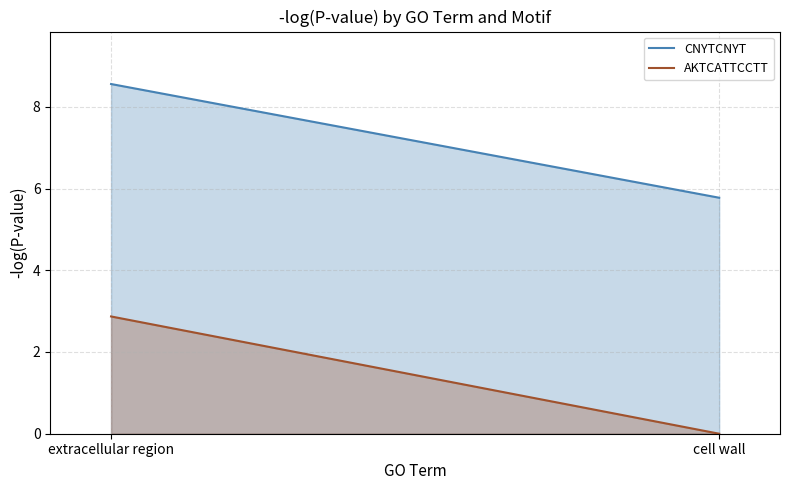

Where does the AKTCATTCCTT series first go above 2?

extracellular region